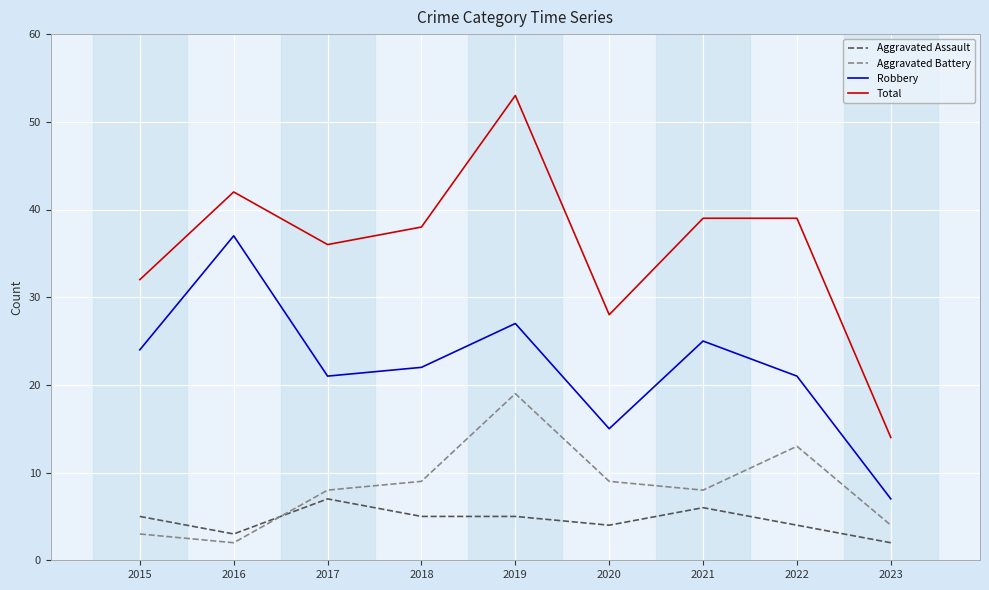

What is the difference between the maximum and second lowest values in the Aggravated Assault series?

4